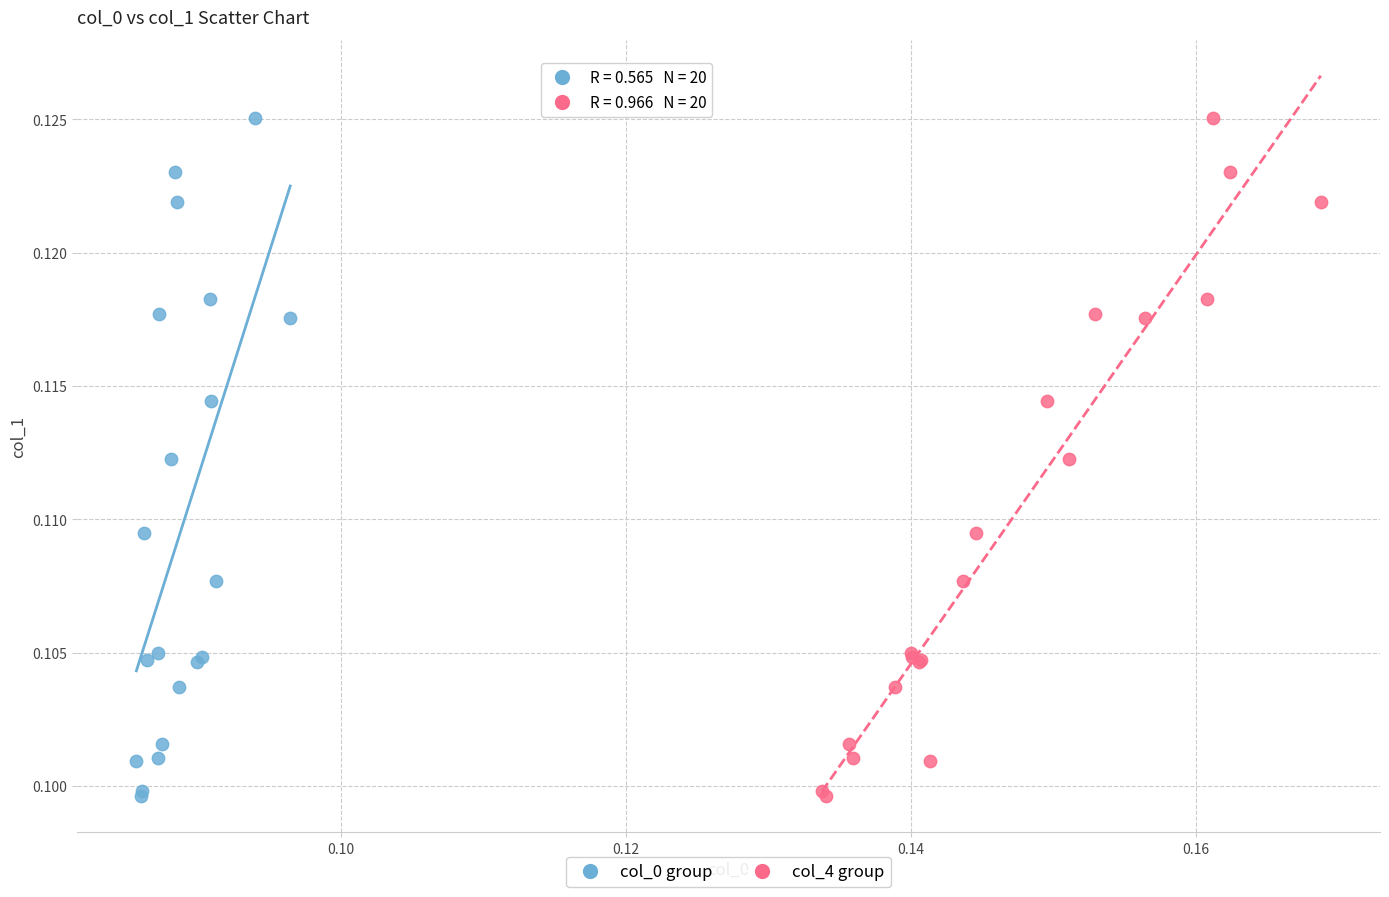

What are all the series names shown in the legend?

col_0 group, col_4 group